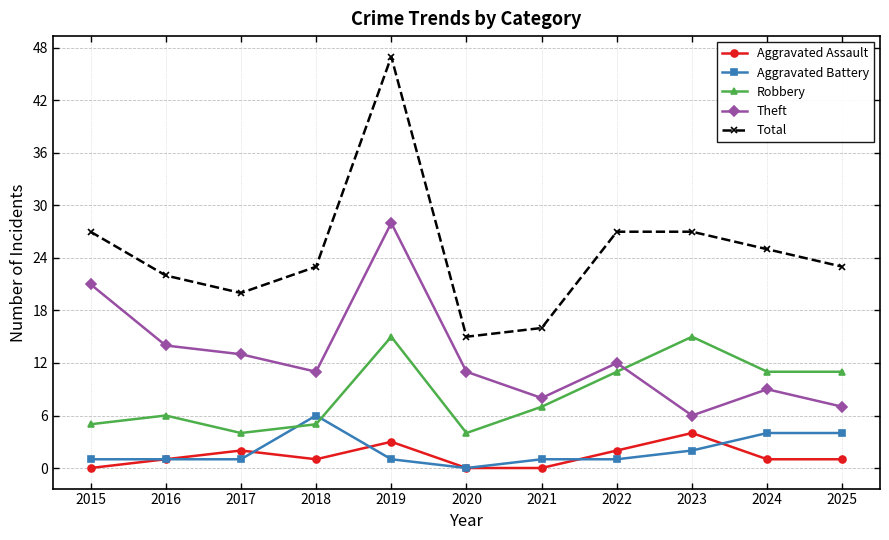

True or false: Aggravated Battery has a value of 1 at 2016.

True